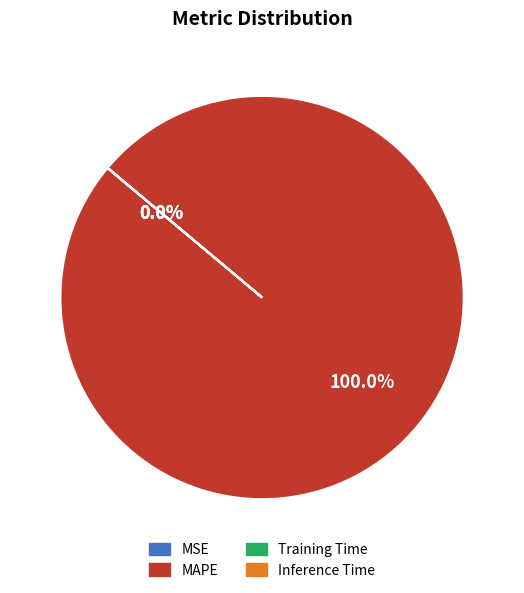

What is the largest slice in the pie chart?

MAPE